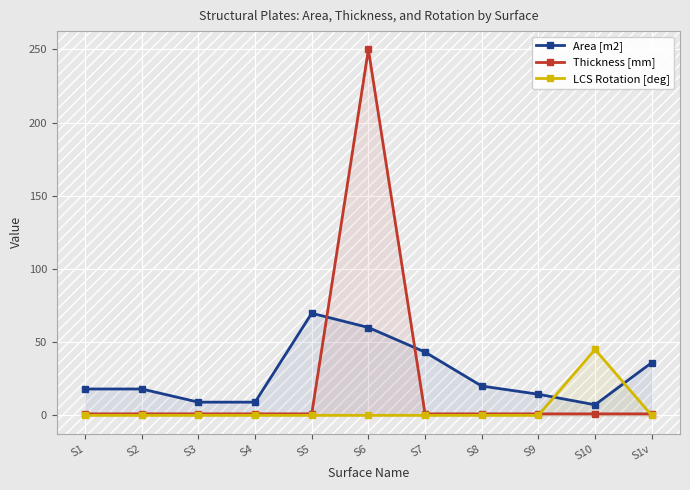

What is the approximate value of Thickness [mm] at S2?

1.0